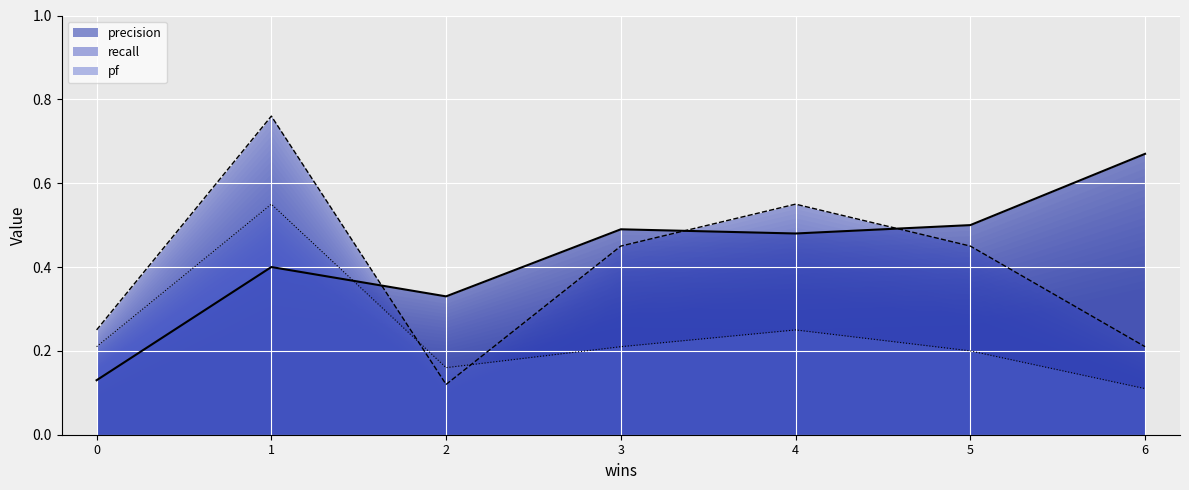

In recall, how many points are lower than both neighbors (excluding endpoints)?

1